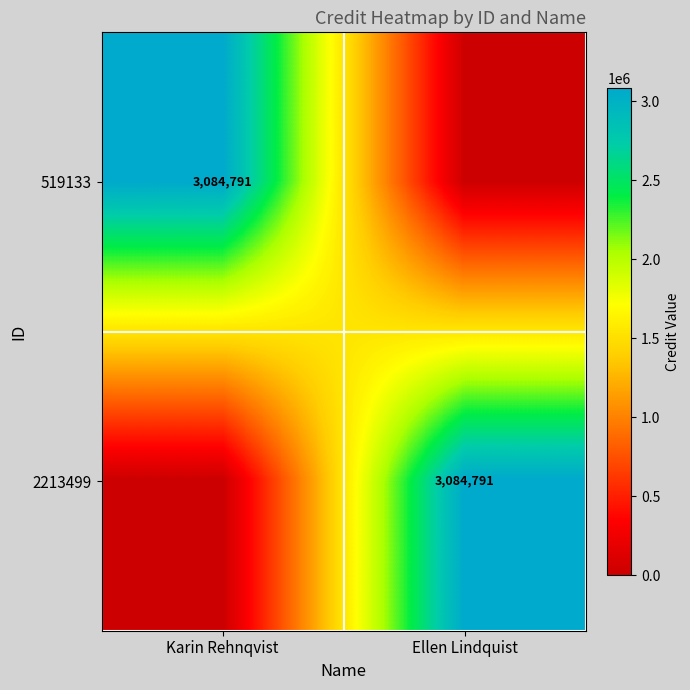

True or false: 519133 has a value of 3084791 at Karin Rehnqvist.

True